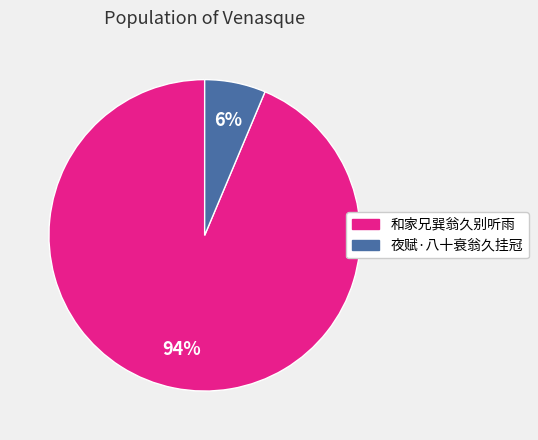

How many slices are in this pie chart?

2